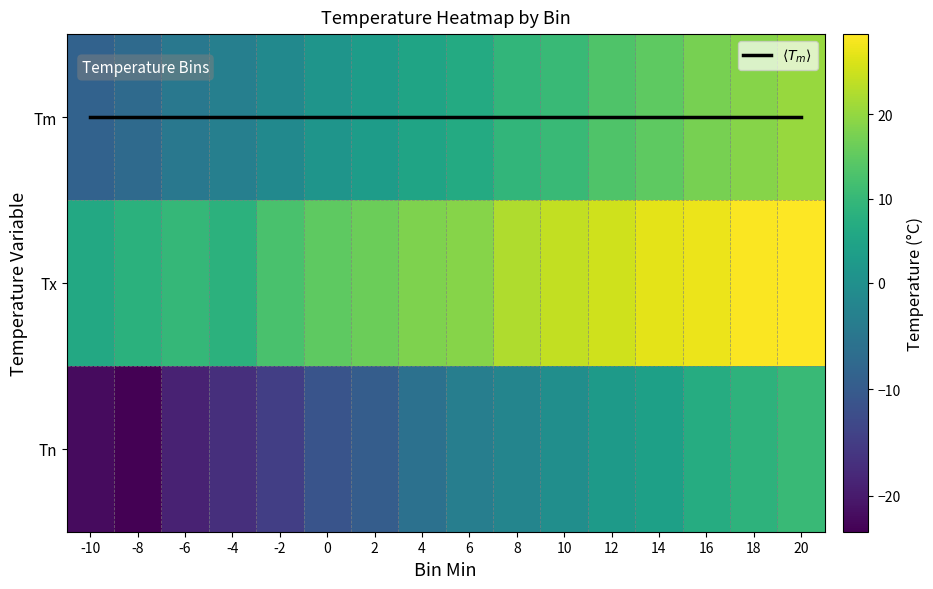

At how many categories does at least one series exceed 21?

7